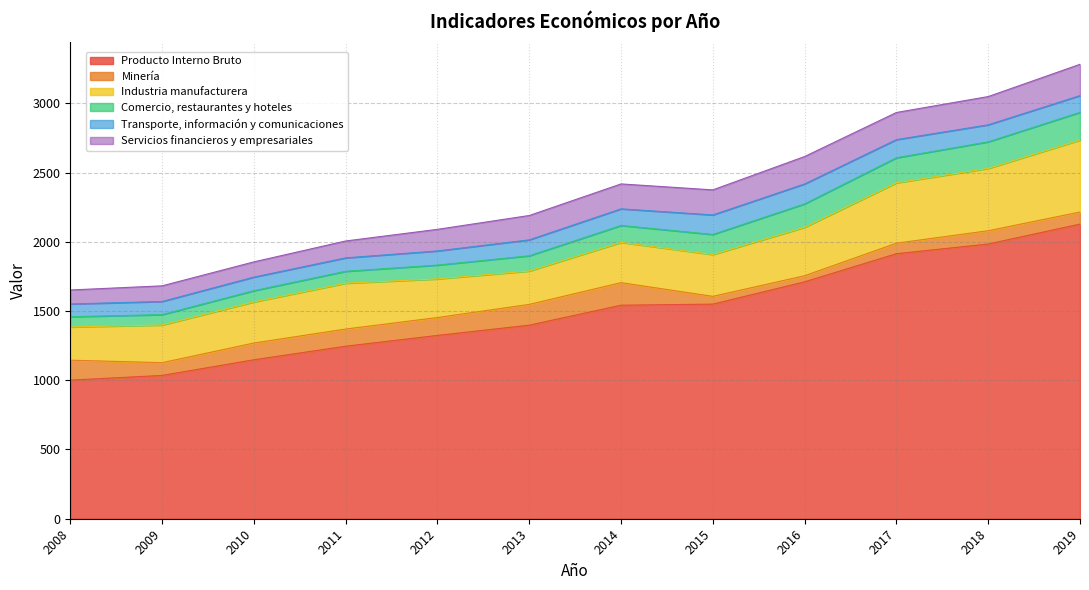

List the series in order of their peak value, lowest first.

Transporte, información y comunicaciones, Minería, Comercio, restaurantes y hoteles, Servicios financieros y empresariales, Industria manufacturera, Producto Interno Bruto